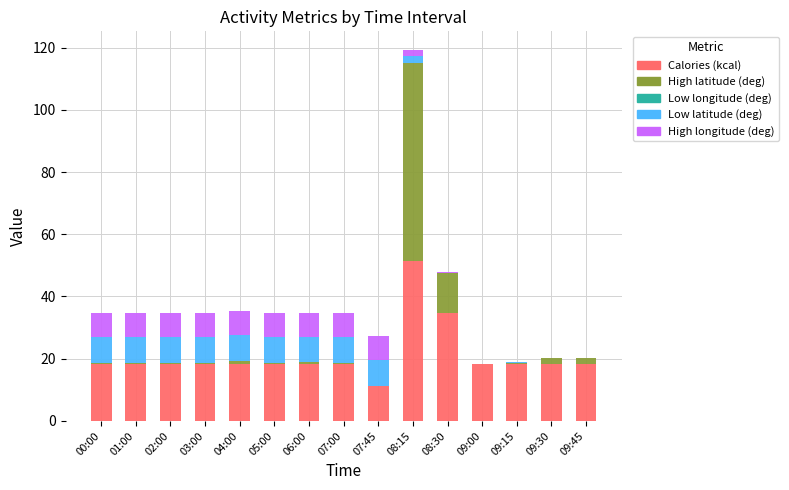

Where is Calories (kcal) nearest to the value 31?

08:30